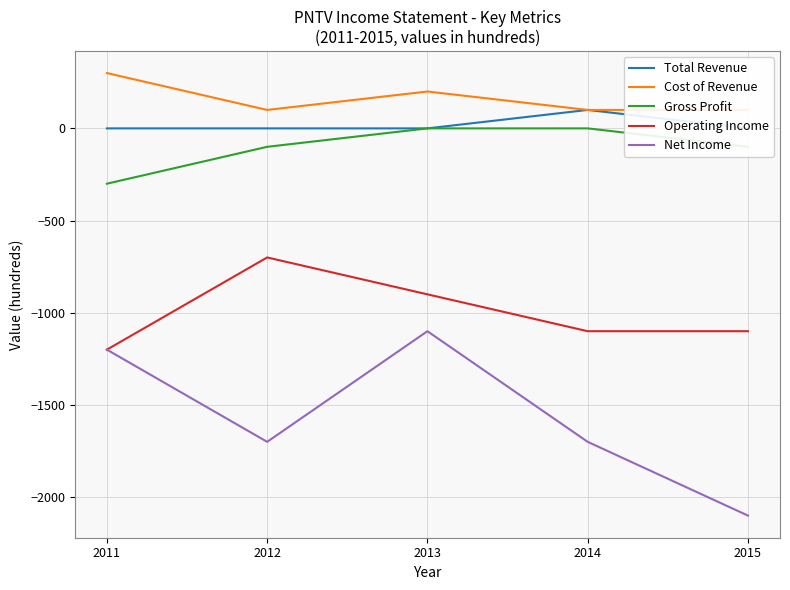

At which label does Total Revenue reach its peak?

2014